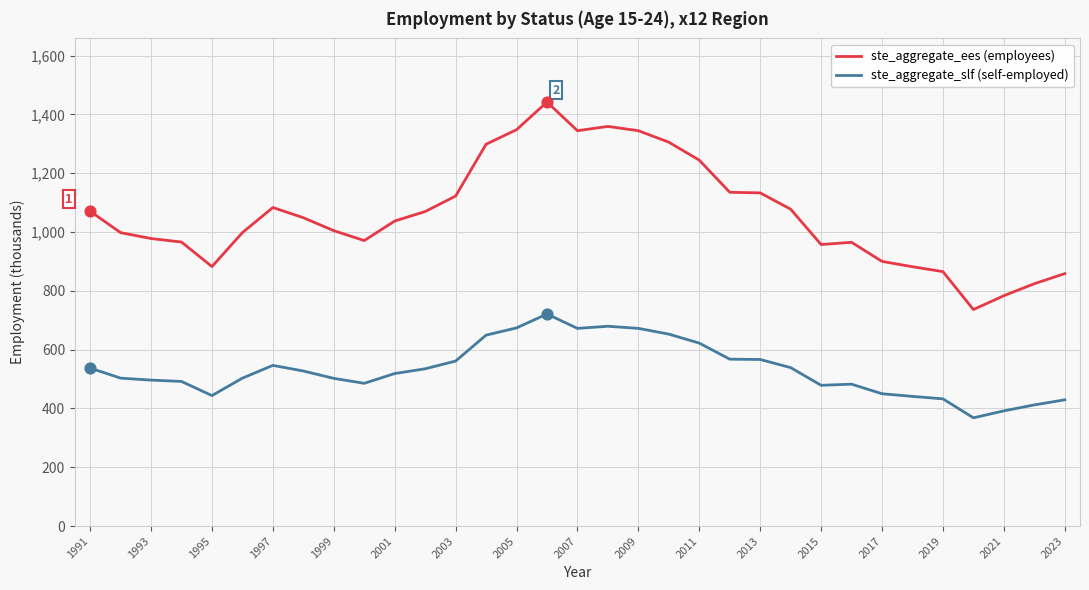

Which series has the widest spread of values?

ste_aggregate_ees (employees)